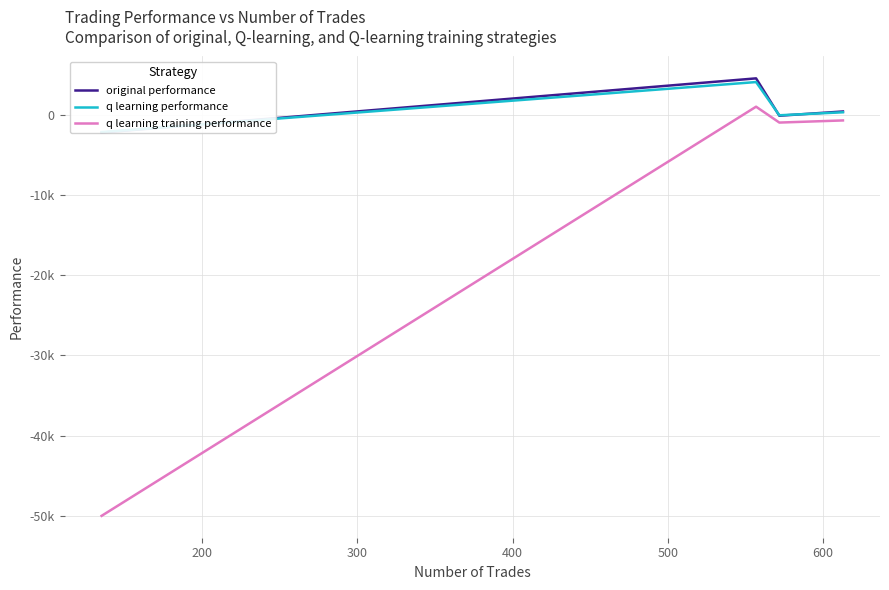

True or false: q learning performance and q learning training performance intersect in this chart.

False